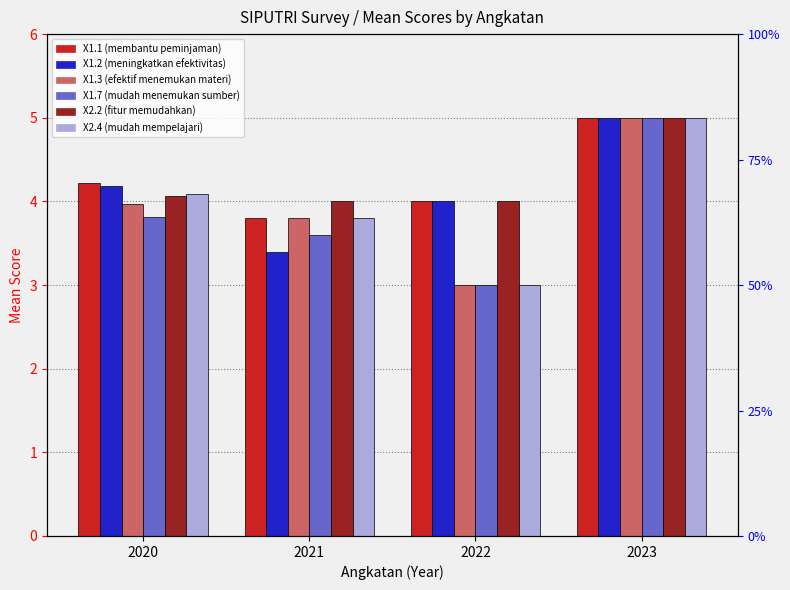

Reading left to right, list all the values displayed in this chart.

X1.1 (membantu peminjaman): 2020=4.2	2021=3.8	2022=4.0	2023=5.0
X1.2 (meningkatkan efektivitas): 2020=4.2	2021=3.4	2022=4.0	2023=5.0
X1.3 (efektif menemukan materi): 2020=4.0	2021=3.8	2022=3.0	2023=5.0
X1.7 (mudah menemukan sumber): 2020=3.8	2021=3.6	2022=3.0	2023=5.0
X2.2 (fitur memudahkan): 2020=4.1	2021=4.0	2022=4.0	2023=5.0
X2.4 (mudah mempelajari): 2020=4.1	2021=3.8	2022=3.0	2023=5.0